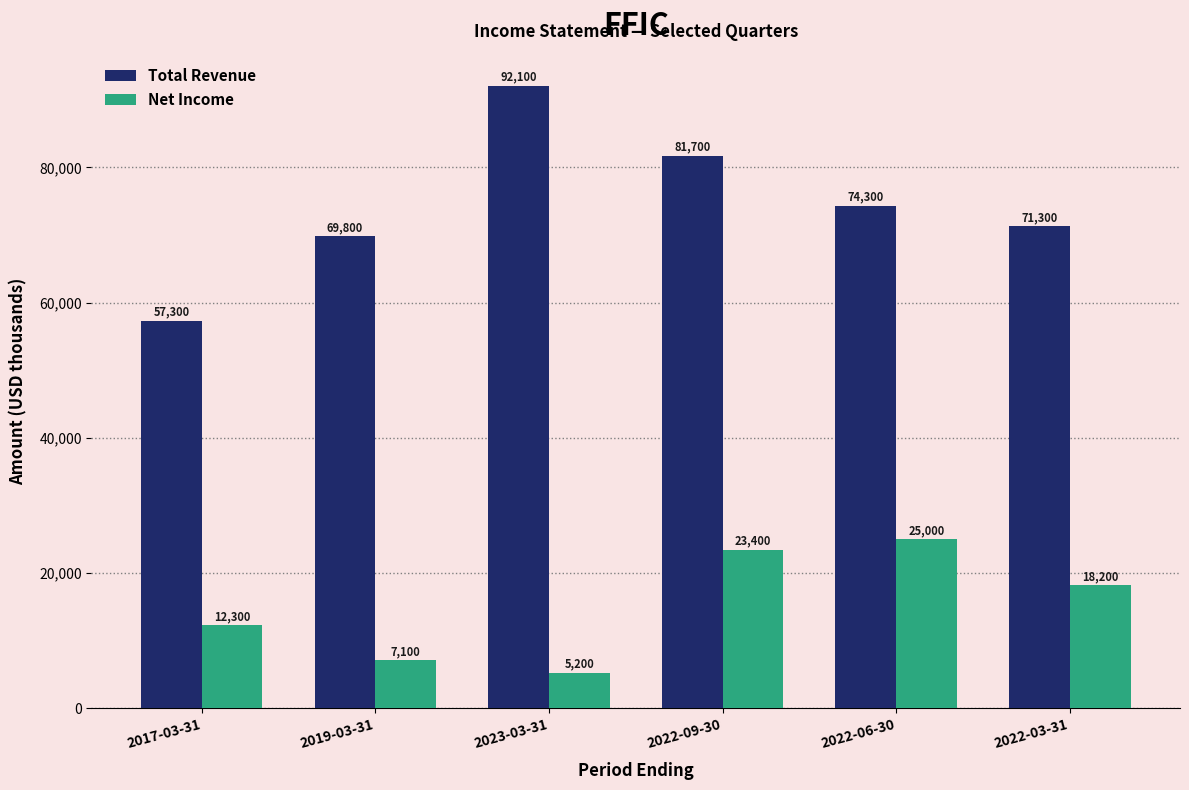

At which category is the sum across all series the highest?

2022-09-30